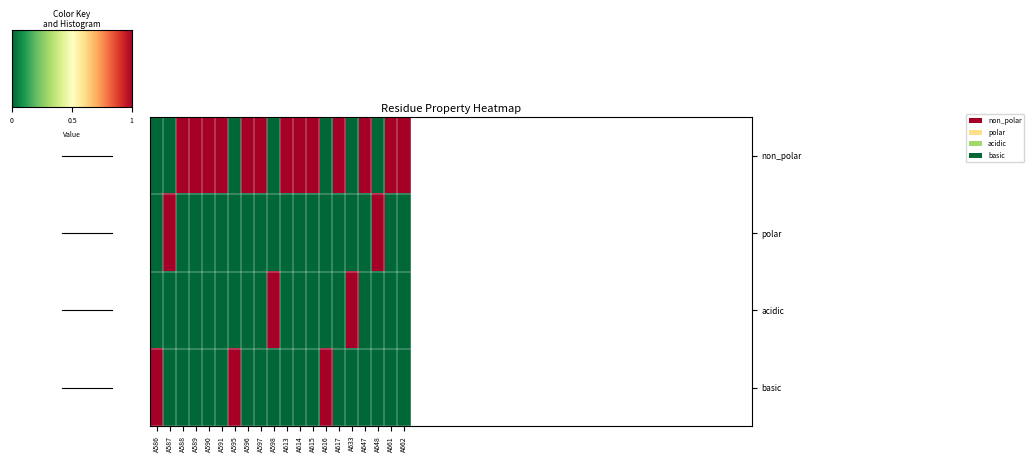

Count the number of categories in the chart.

20